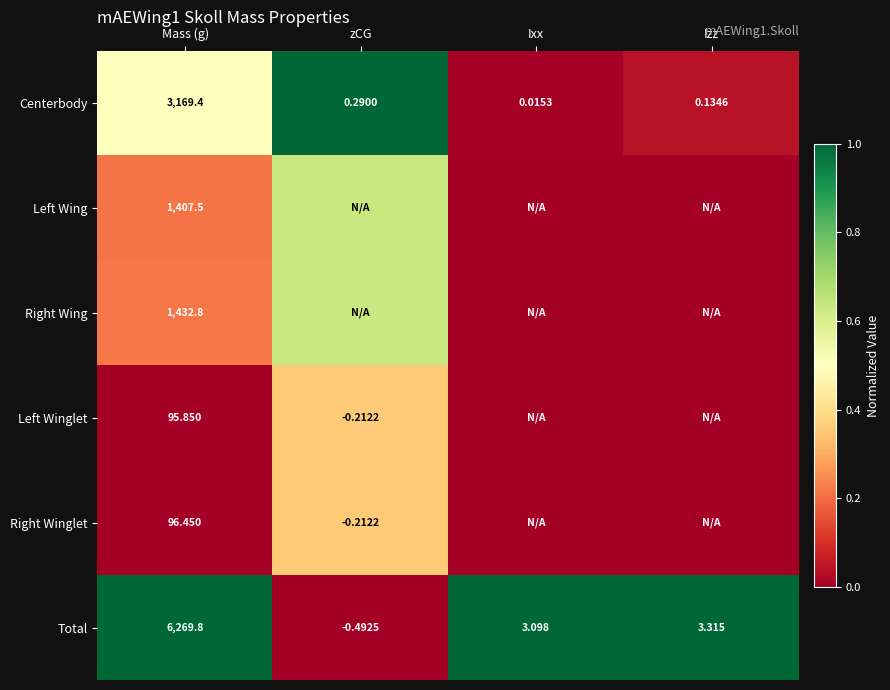

Is the value of Left Winglet at zCG greater than the value of Centerbody at zCG?

No